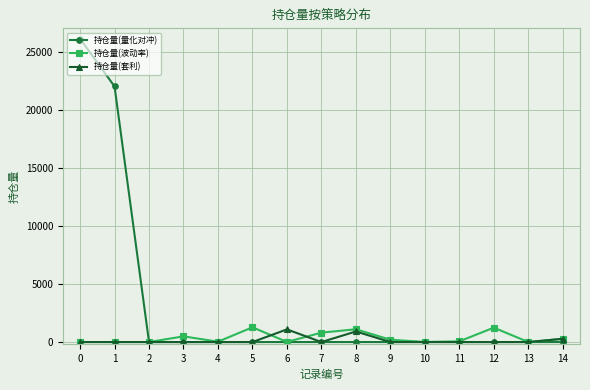

Which series has the largest total across all categories?

持仓量(量化对冲)